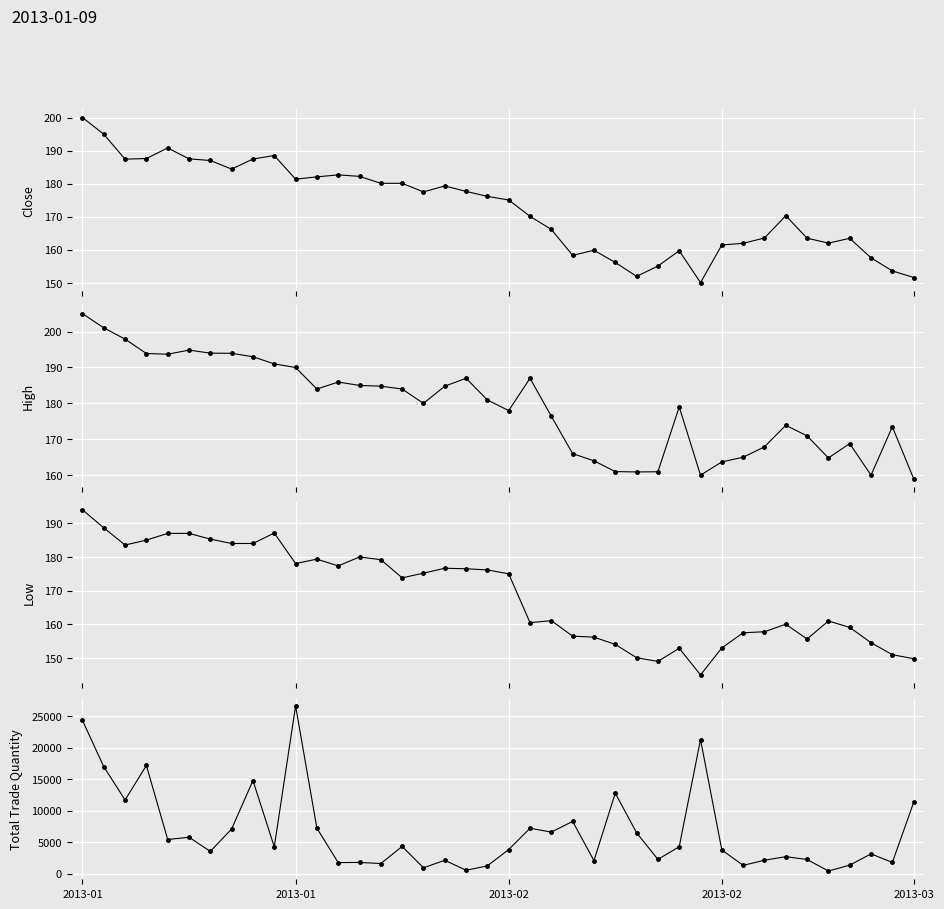

What is the sum of all Close values?

6905.9